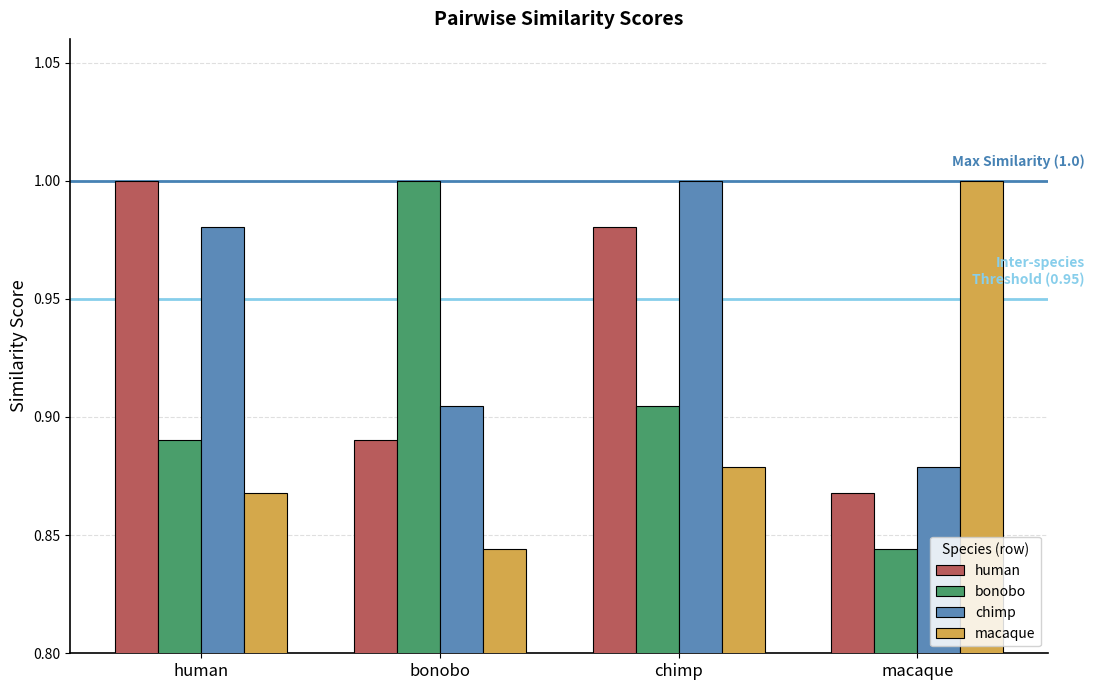

At which label is human closest to 0?

macaque